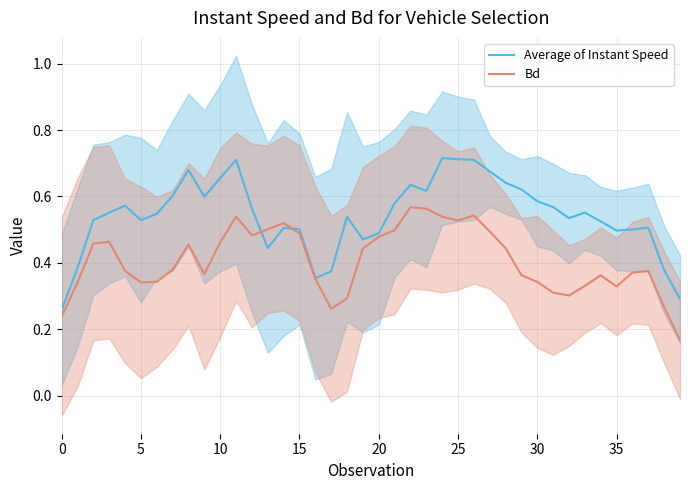

The Bd series shows 0.1 at 30. True or false?

False